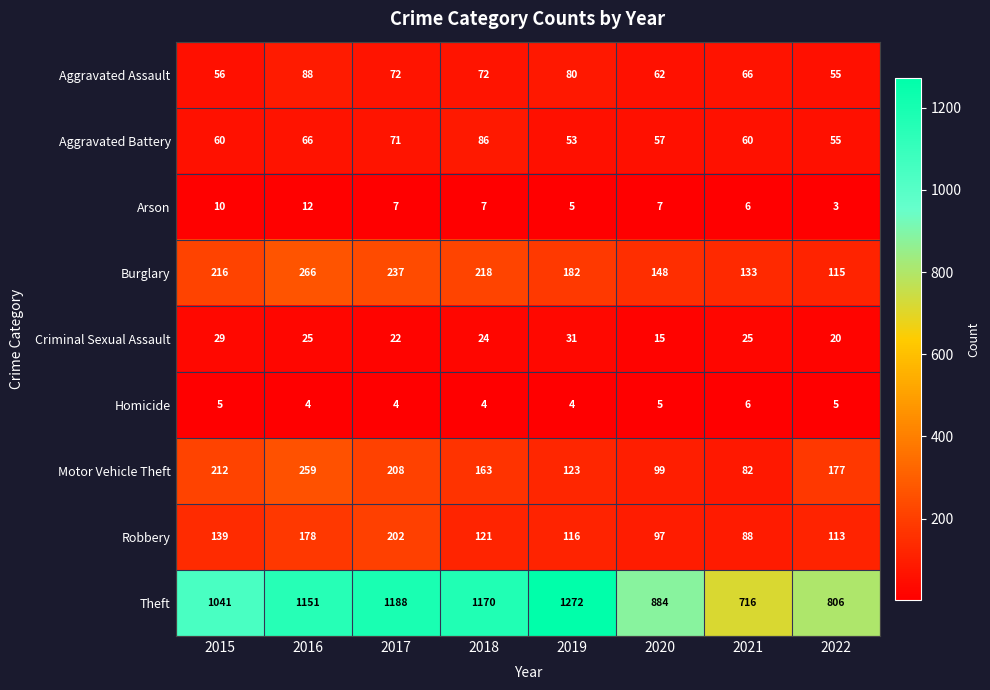

What is the difference between the second highest and second lowest values in the Robbery series?

81